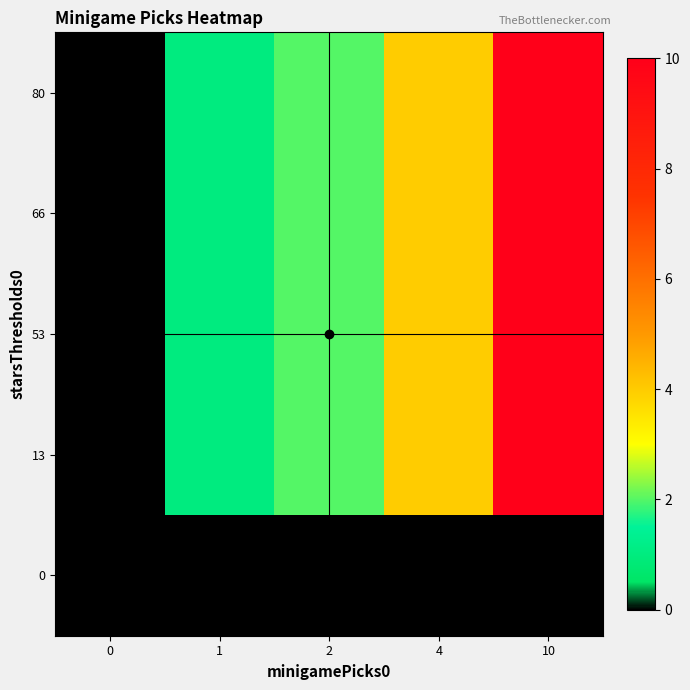

Reading left to right, transcribe all the data shown in this chart.

0: 0=0	1=0	2=0	4=0	10=0
13: 0=0	1=1	2=2	4=4	10=10
53: 0=0	1=1	2=2	4=4	10=10
66: 0=0	1=1	2=2	4=4	10=10
80: 0=0	1=1	2=2	4=4	10=10